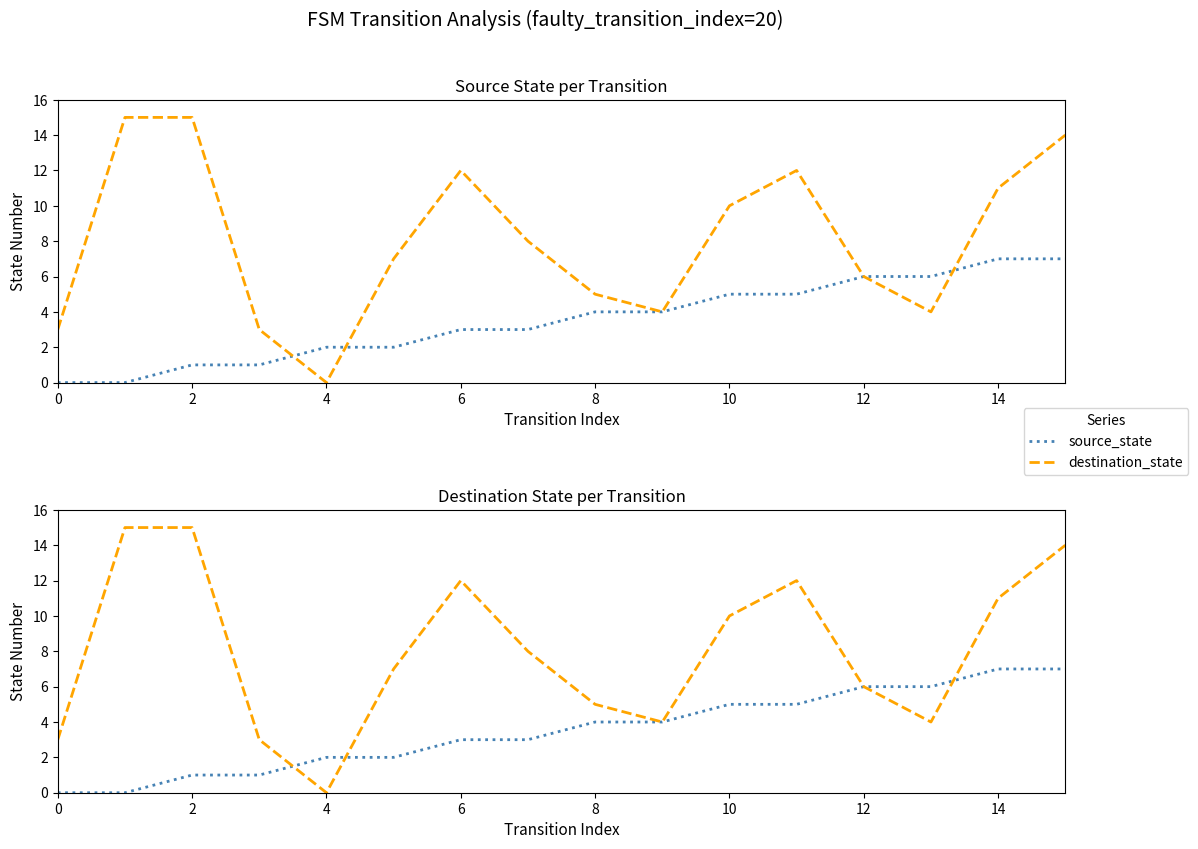

How many values in destination_state are above zero?

15